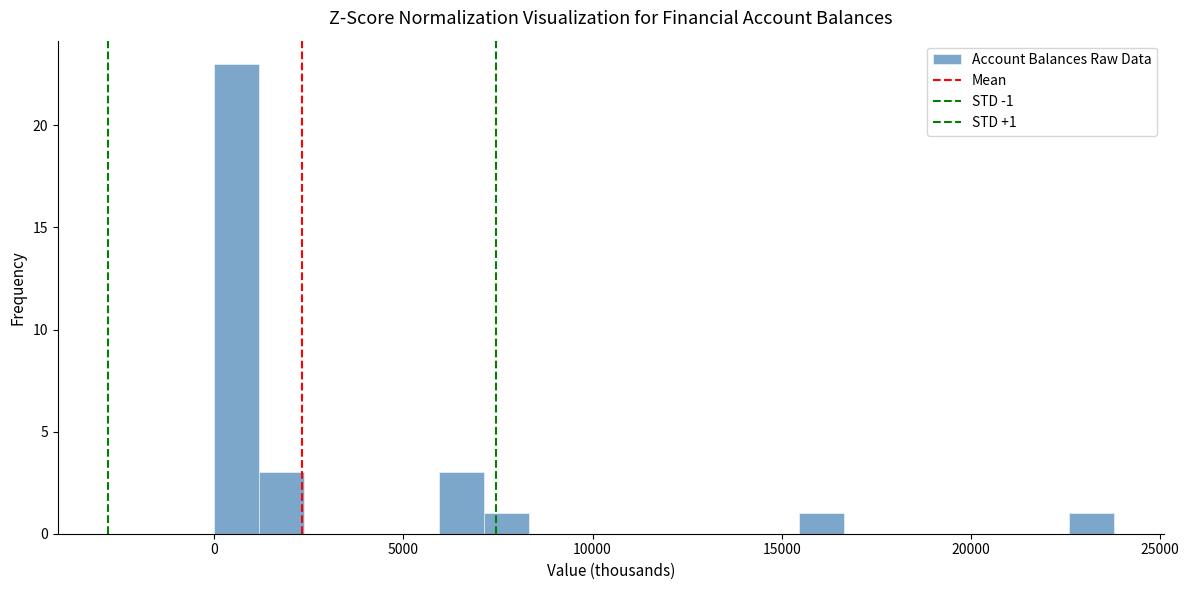

Read against the x-axis, roughly where is the centre of the tallest bar?

500